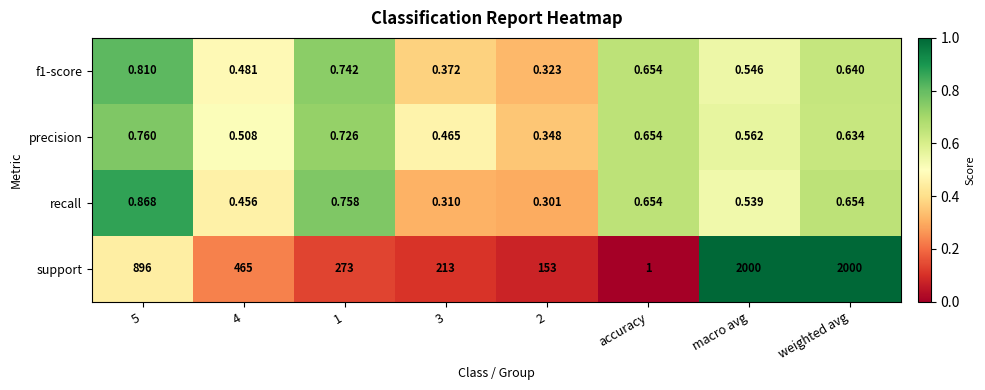

At which category is the sum across all series the highest?

weighted avg